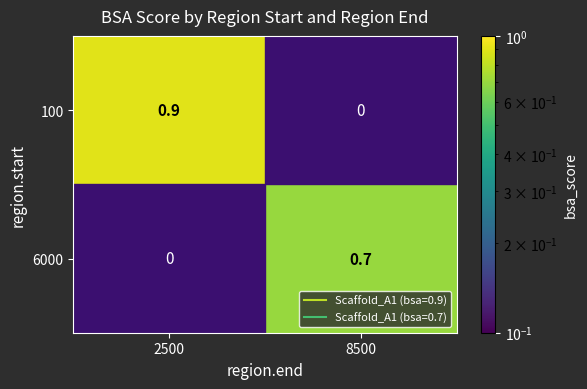

Which series has the largest range (max minus min)?

100